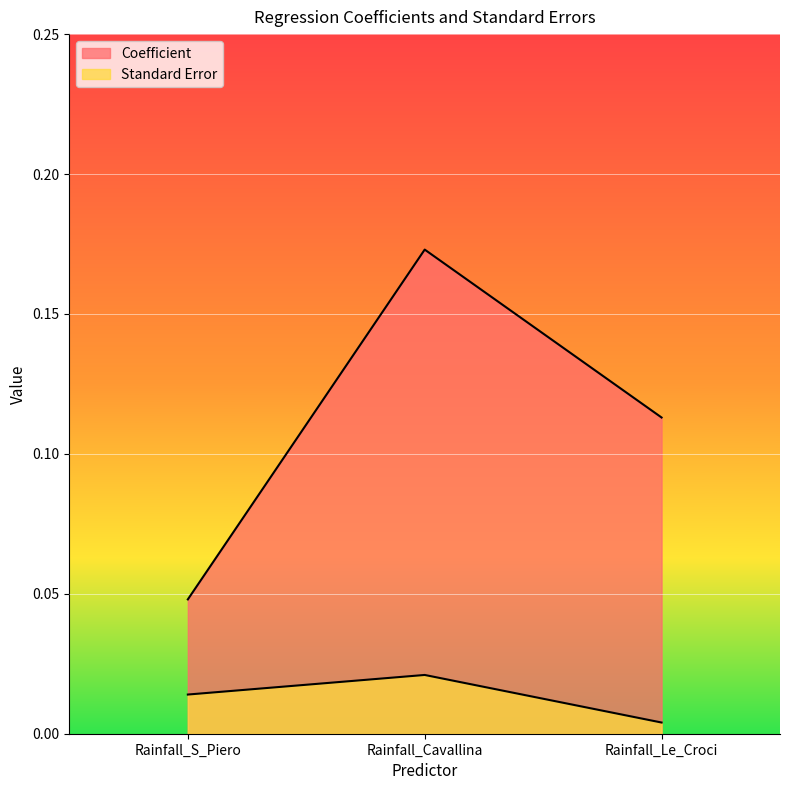

Reading right to left, extract all data points from this chart.

Coefficient: Rainfall_Le_Croci=0.1	Rainfall_Cavallina=0.2	Rainfall_S_Piero=0.0
Standard Error: Rainfall_Le_Croci=0.0	Rainfall_Cavallina=0.0	Rainfall_S_Piero=0.0